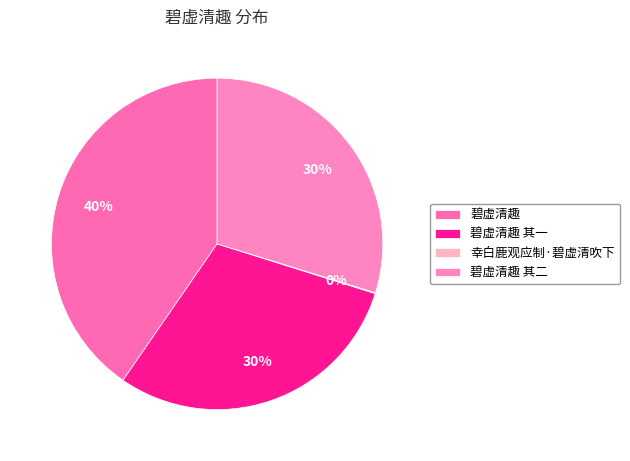

Rank the categories by value from highest to lowest.

碧虚清趣, 碧虚清趣 其二, 碧虚清趣 其一, 幸白鹿观应制·碧虚清吹下